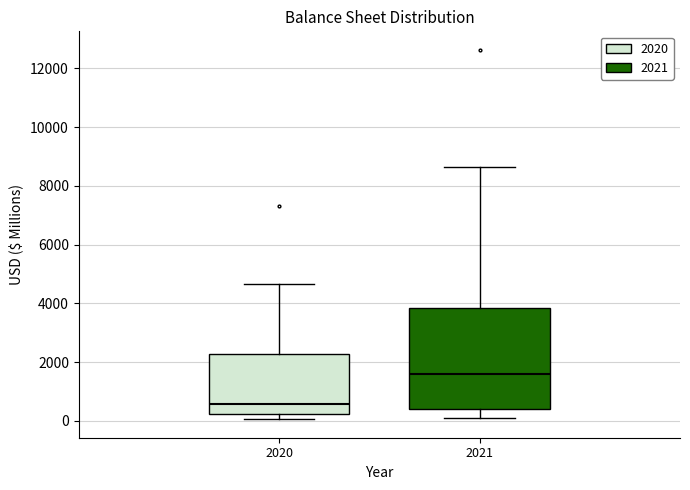

Reading left to right, read every box against the y-axis: the position of its median line, the range the box covers, and the ends of its whiskers. The values are not printed on the chart, so give them approximately, as read against the axis.

2020: median 600, box 200 to 2200, whiskers 0 to 4600
2021: median 1600, box 400 to 3800, whiskers 200 to 8600